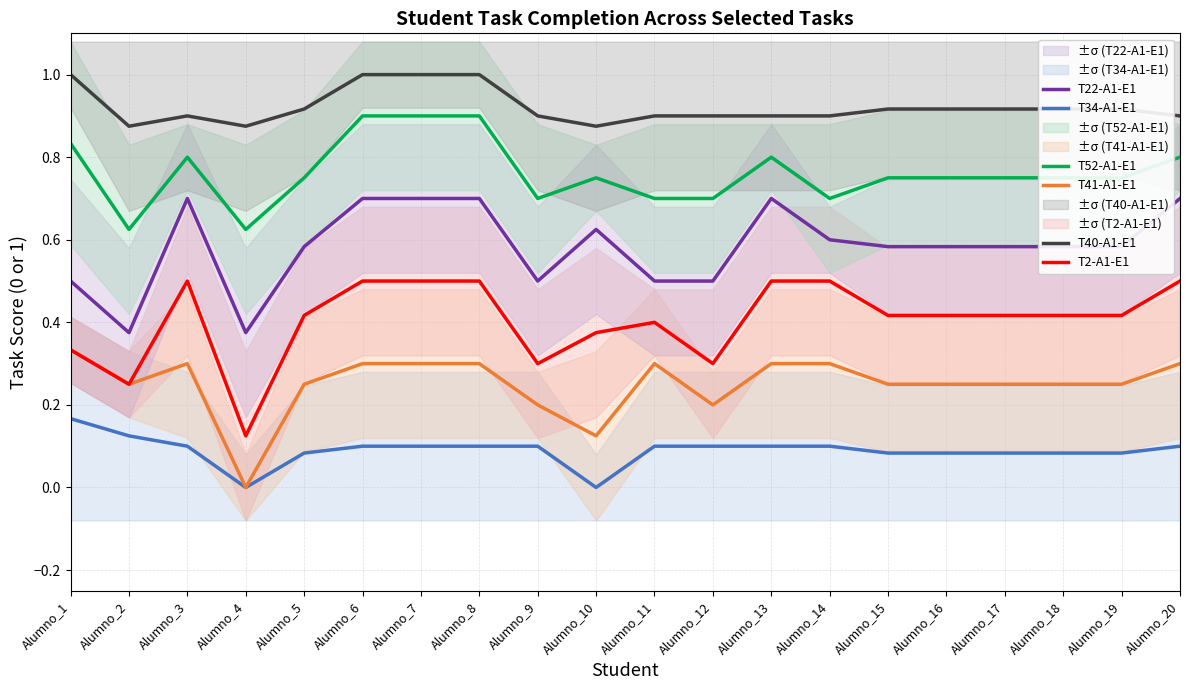

True or false: T52-A1-E1 and T40-A1-E1 intersect in this chart.

False